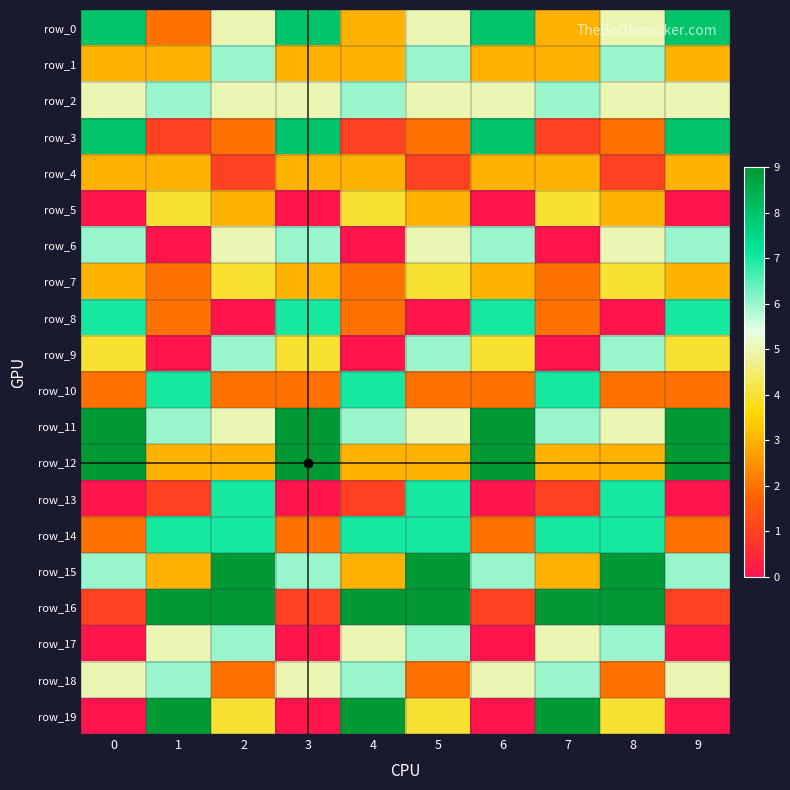

At which label does row_15 reach its peak?

2